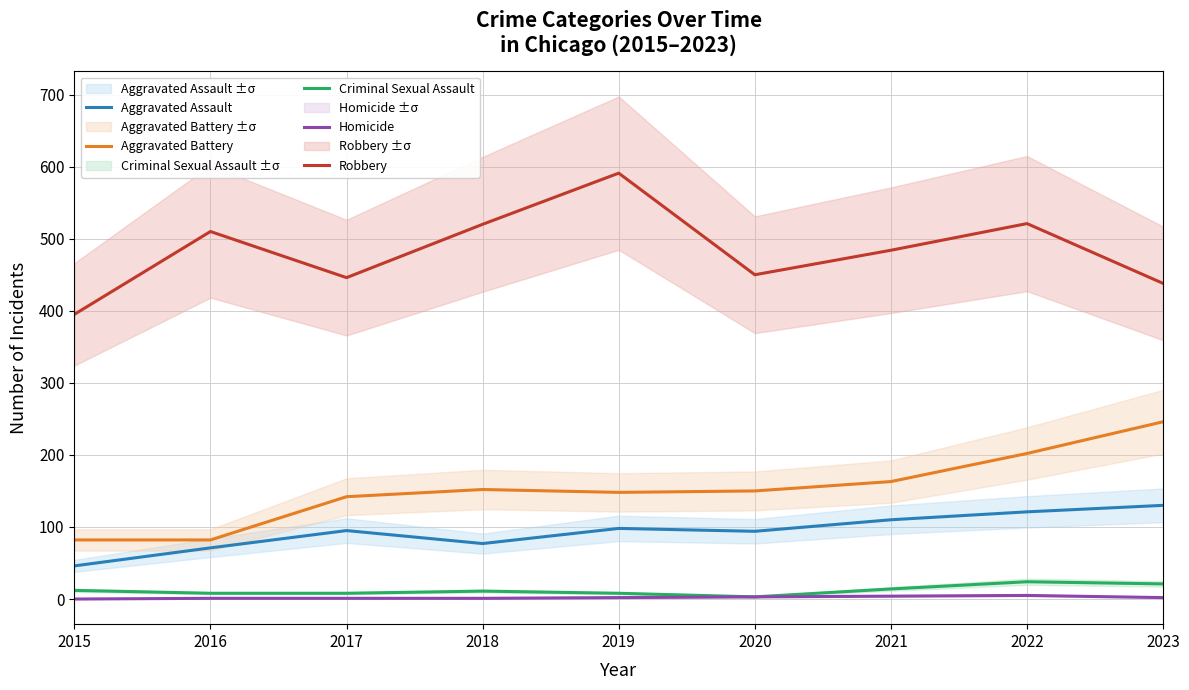

Reading right to left, list all the values displayed in this chart.

Aggravated Assault: 2023=130	2022=121	2021=110	2020=94	2019=98	2018=77	2017=95	2016=71	2015=46
Aggravated Battery: 2023=246	2022=202	2021=163	2020=150	2019=148	2018=152	2017=142	2016=82	2015=82
Criminal Sexual Assault: 2023=21	2022=24	2021=14	2020=3	2019=8	2018=11	2017=8	2016=8	2015=12
Homicide: 2023=2	2022=5	2021=4	2020=3	2019=2	2018=1	2017=1	2016=1	2015=0
Robbery: 2023=438	2022=521	2021=484	2020=450	2019=591	2018=520	2017=446	2016=510	2015=395